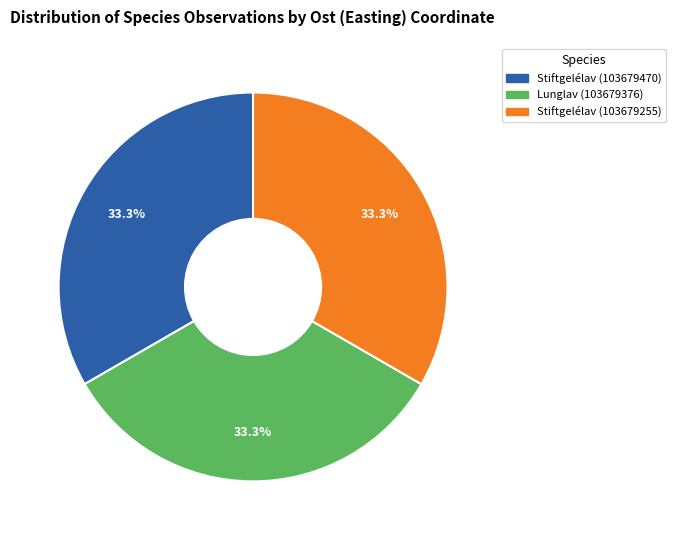

How many segments does this pie chart have?

3